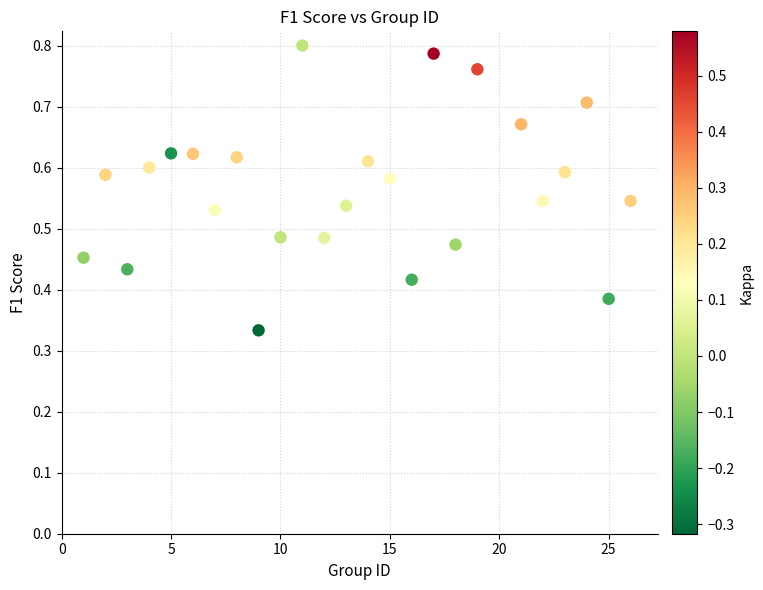

What is the range of X values (max minus min)?

25.0